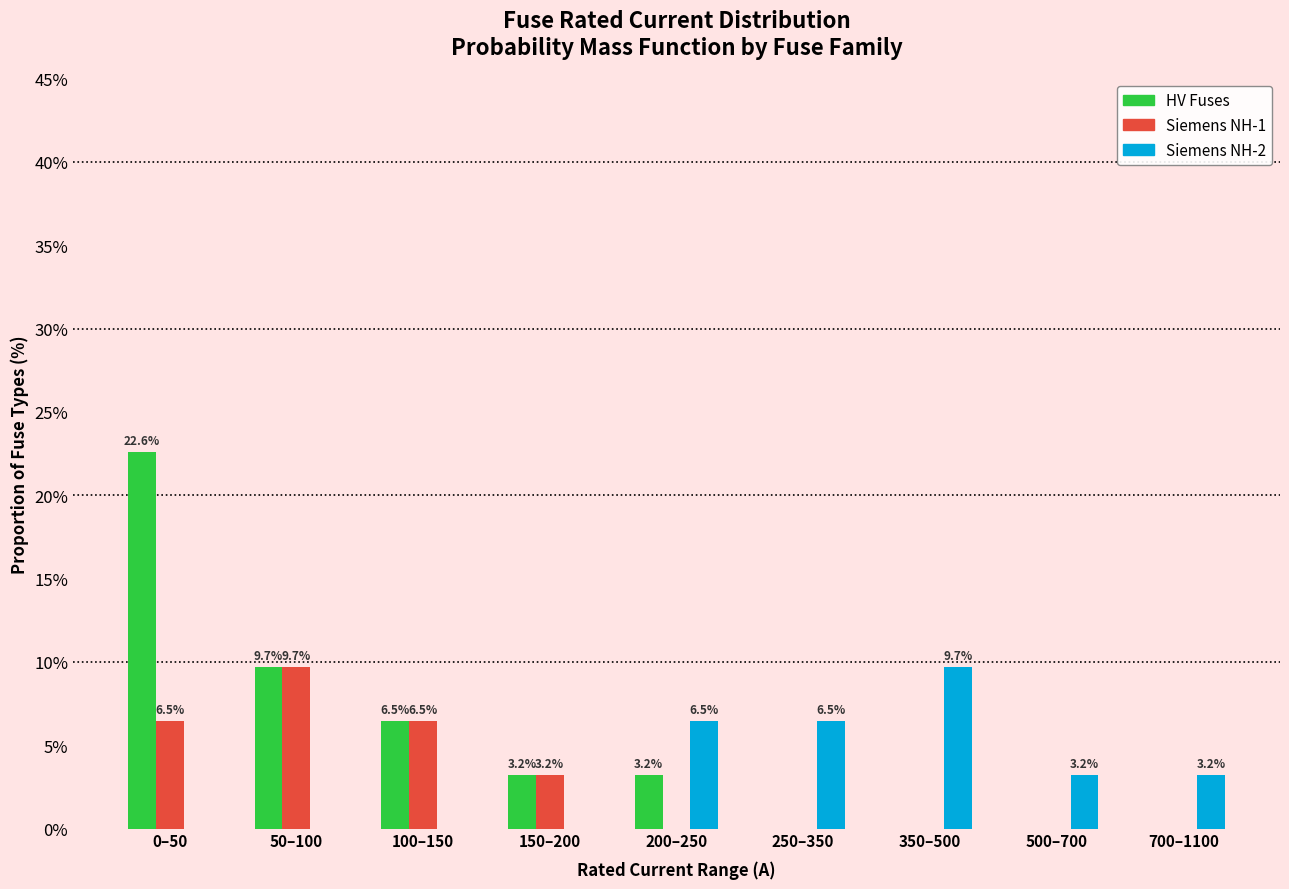

Reading left to right, what are all the values shown in this chart?

HV Fuses: 0–50=22.6	50–100=9.7	100–150=6.5	150–200=3.2	200–250=3.2	250–350=0.0	350–500=0.0	500–700=0.0	700–1100=0.0
Siemens NH-1: 0–50=6.5	50–100=9.7	100–150=6.5	150–200=3.2	200–250=0.0	250–350=0.0	350–500=0.0	500–700=0.0	700–1100=0.0
Siemens NH-2: 0–50=0.0	50–100=0.0	100–150=0.0	150–200=0.0	200–250=6.5	250–350=6.5	350–500=9.7	500–700=3.2	700–1100=3.2